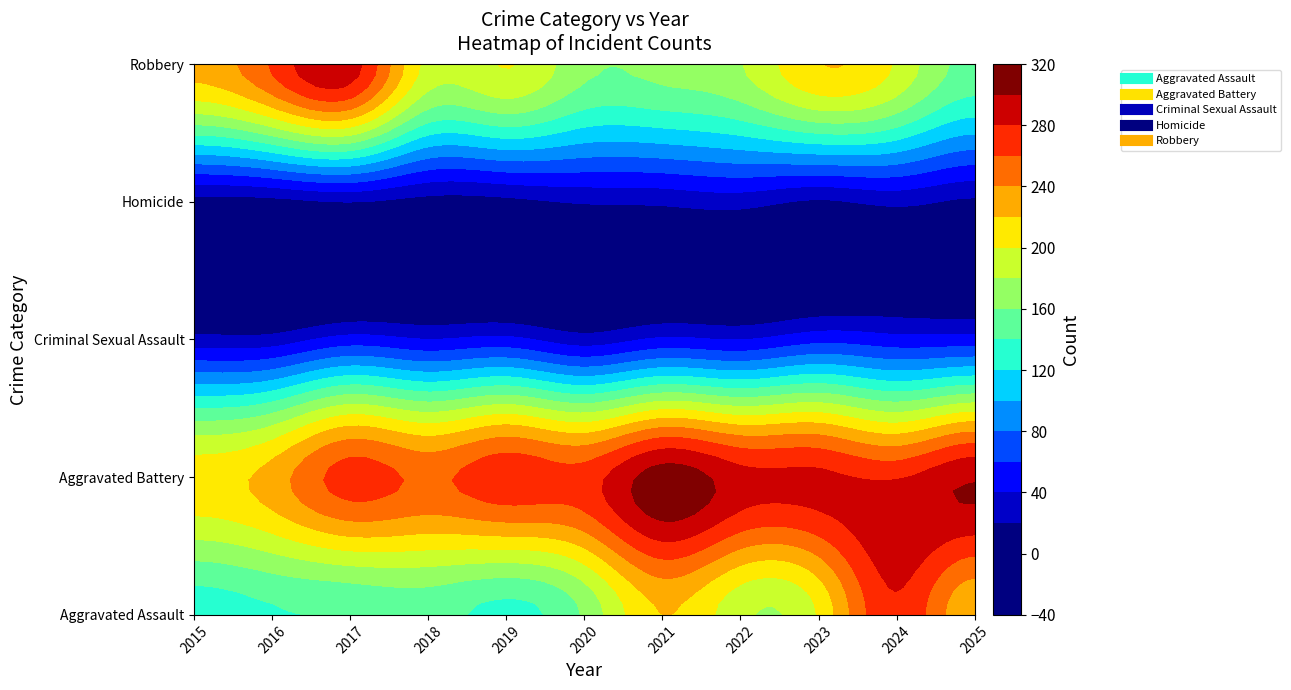

Rank the categories by Criminal Sexual Assault value from lowest to highest.

2015, 2016, 2020, 2022, 2018, 2021, 2019, 2024, 2017, 2025, 2023